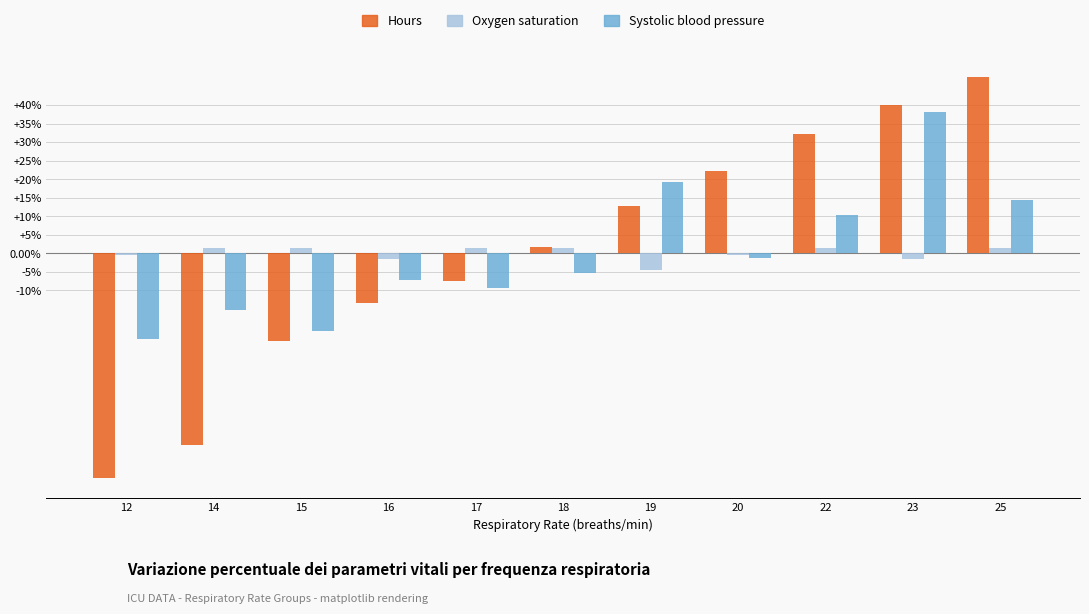

How many negative values does the Hours series have?

5